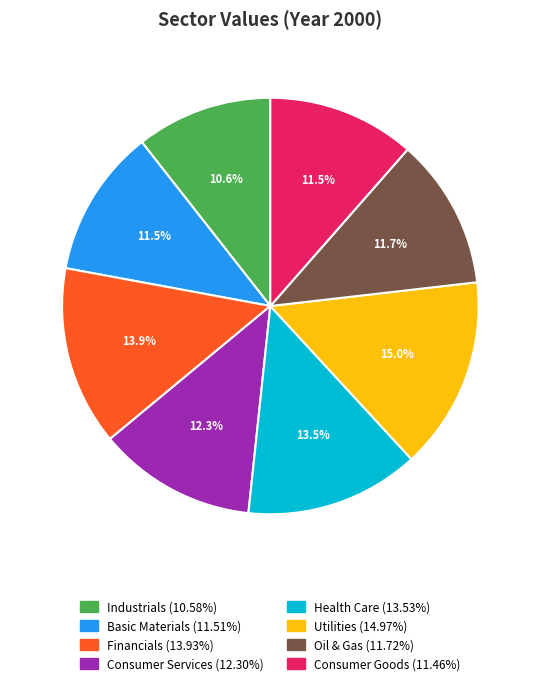

To the nearest percent, what is the average slice percentage?

12%